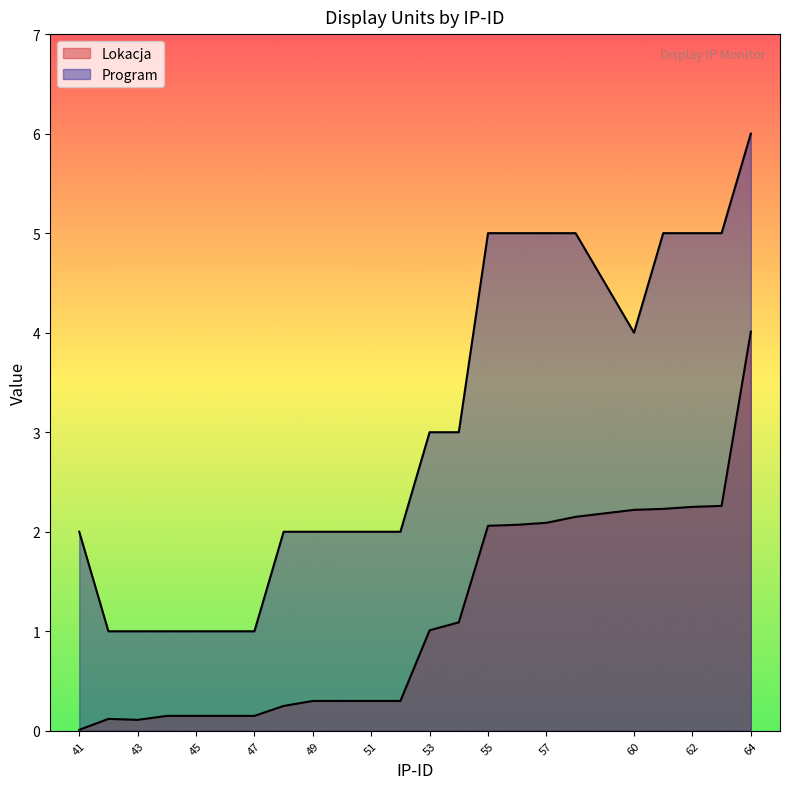

Reading left to right, transcribe all the data shown in this chart.

Lokacja: 0.0	0.1	0.1	0.1	0.1	0.1	0.1	0.2	0.3	0.3	0.3	0.3	1.0	1.1	2.1	2.1	2.1	2.1	2.2	2.2	2.2	2.3	4.0
Program: 2.0	1.0	1.0	1.0	1.0	1.0	1.0	2.0	2.0	2.0	2.0	2.0	3.0	3.0	5.0	5.0	5.0	5.0	4.0	5.0	5.0	5.0	6.0